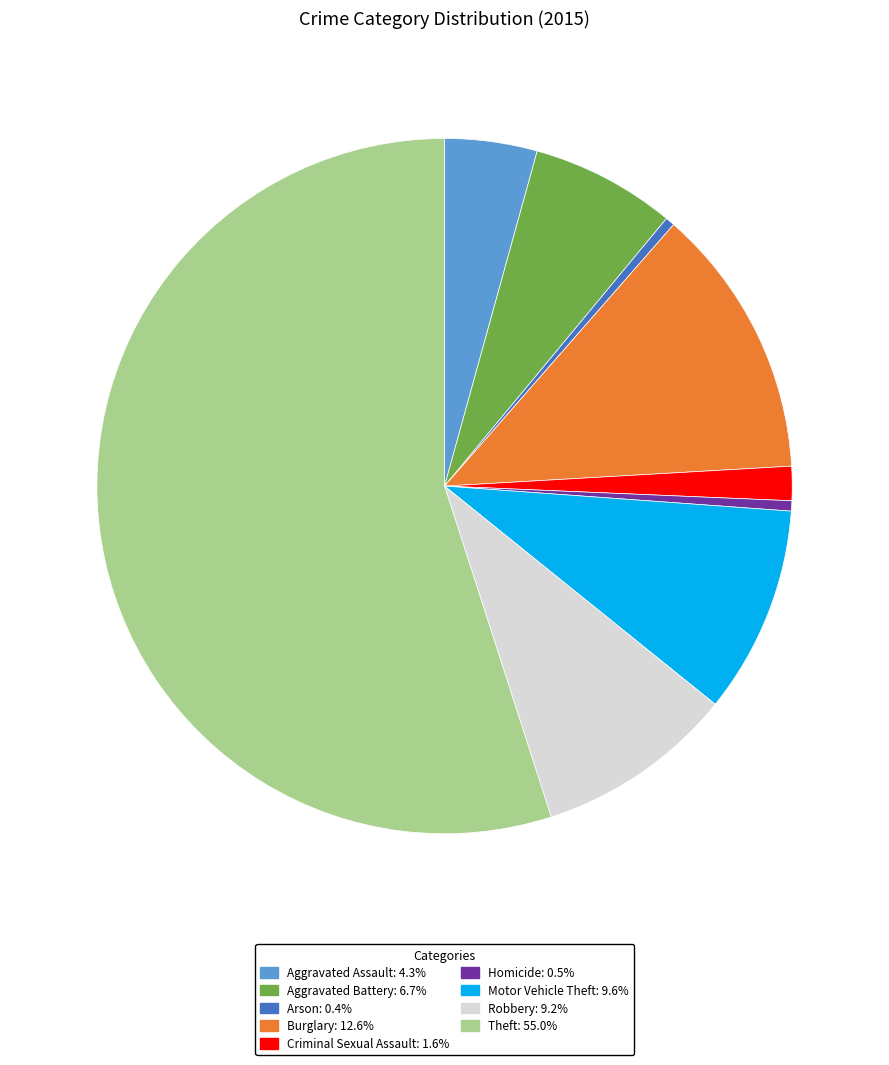

True or false: Burglary accounts for 13% of the total.

True